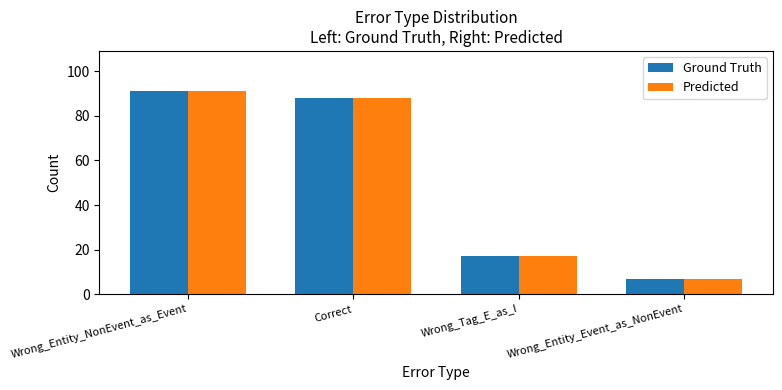

Which category has the lowest value in the Predicted series?

Wrong_Entity_Event_as_NonEvent